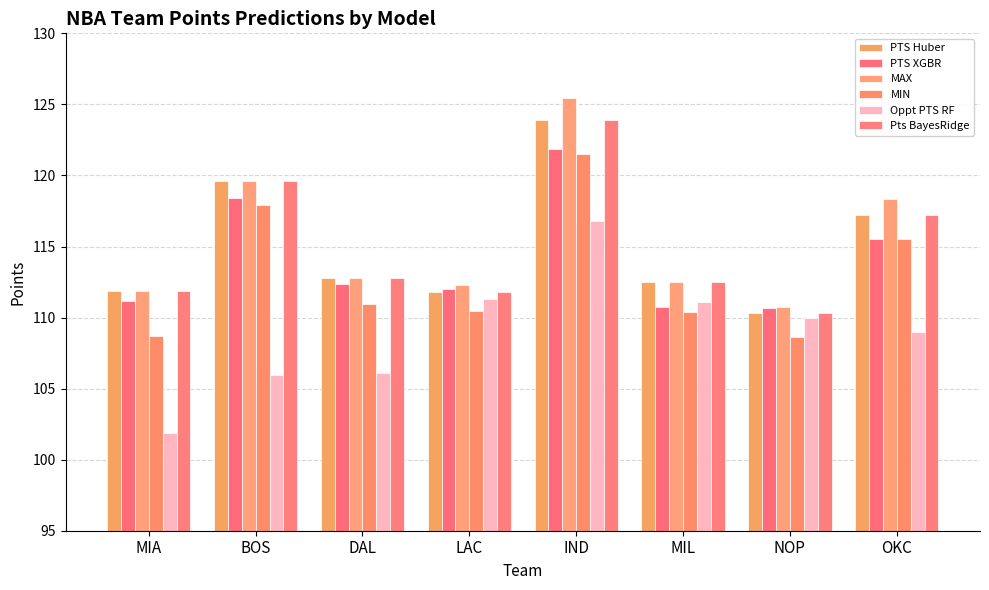

At which label does MIN first exceed 110?

BOS